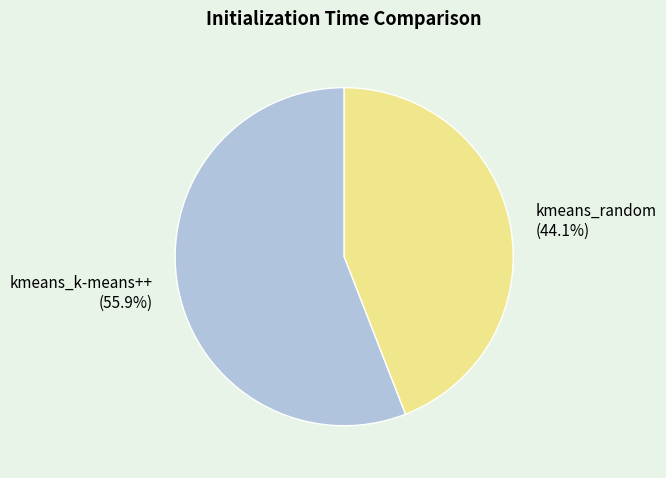

What percentage is NOT represented by kmeans_k-means++?

44.1%